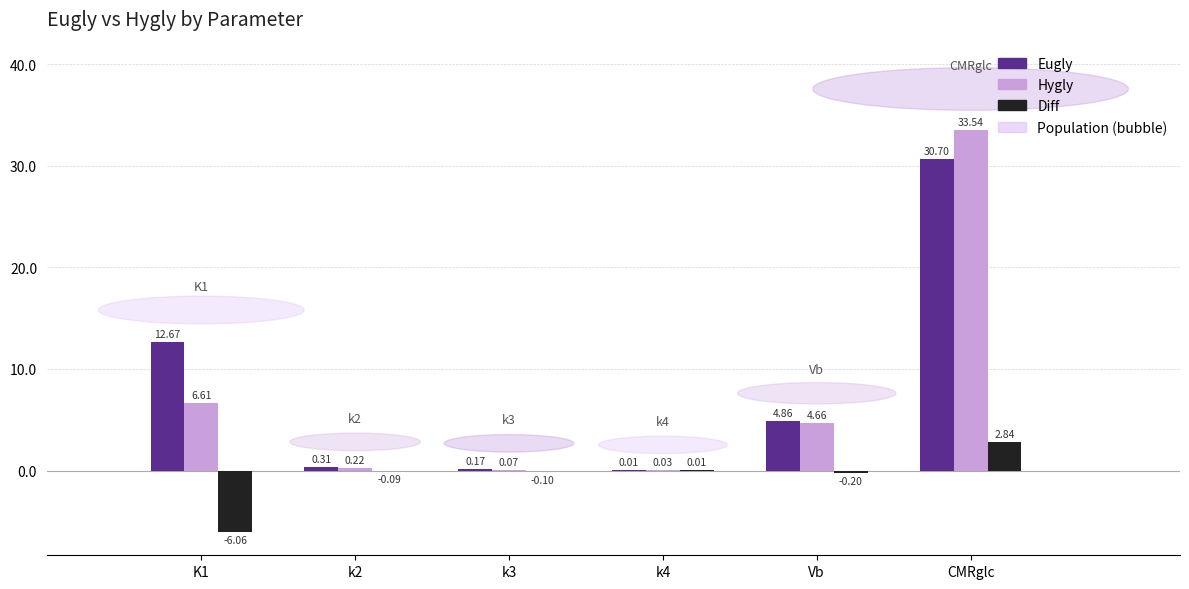

Is it true that Hygly equals 2.8 at K1?

False